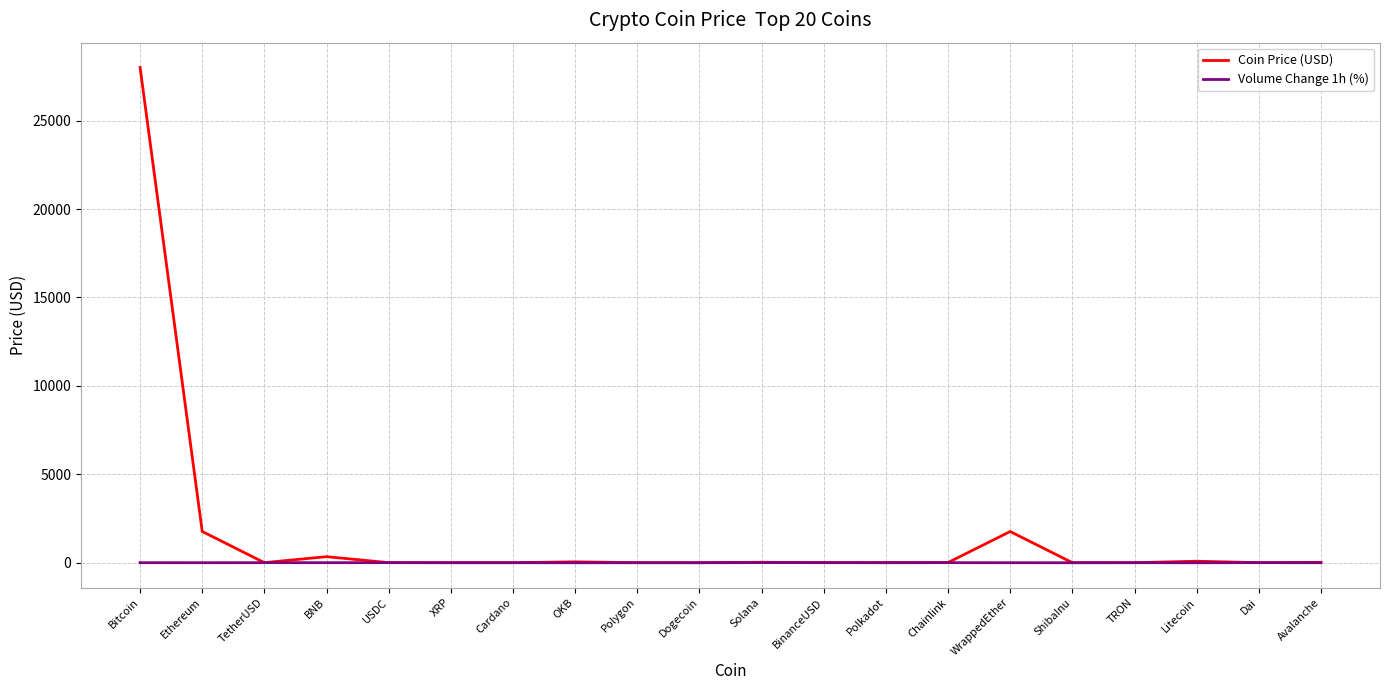

At which category does the chart reach its peak across all series?

Bitcoin